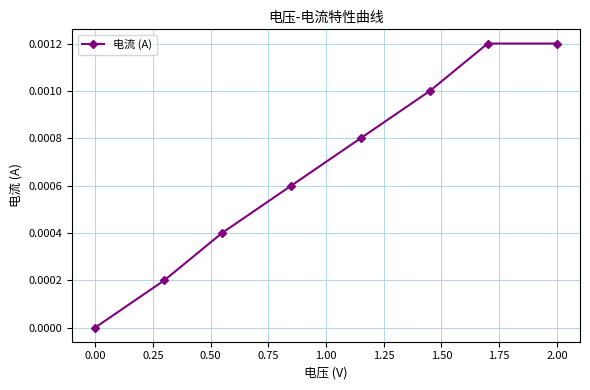

True or false: the data has more than 2 interior local peaks.

False